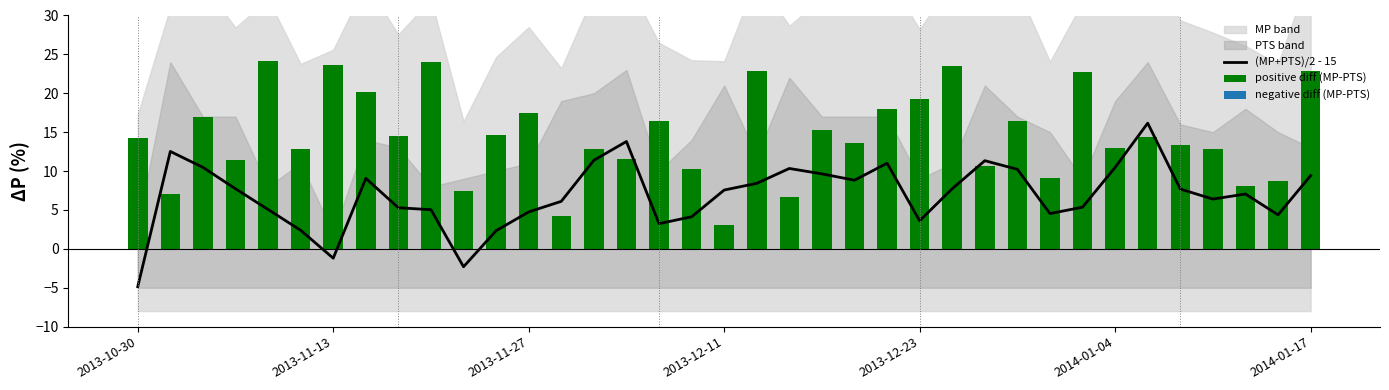

The positive diff (MP-PTS) series shows 14.1 at 9. True or false?

False